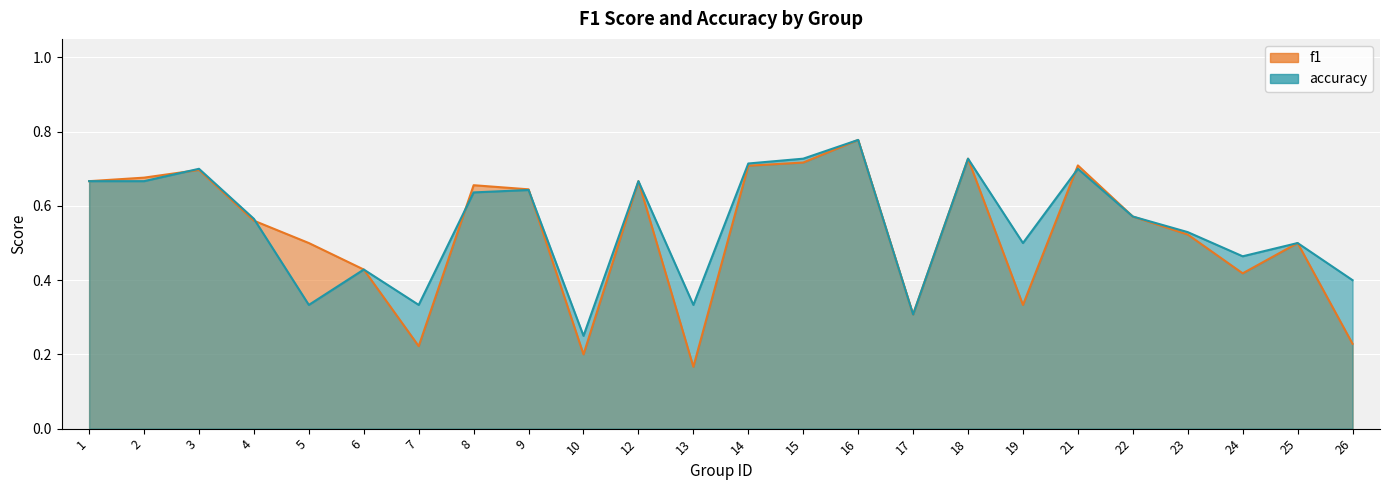

List the labels in order of f1 value, smallest first.

13, 10, 7, 26, 17, 19, 24, 6, 5, 25, 23, 4, 22, 9, 8, 1, 12, 2, 3, 14, 21, 15, 18, 16